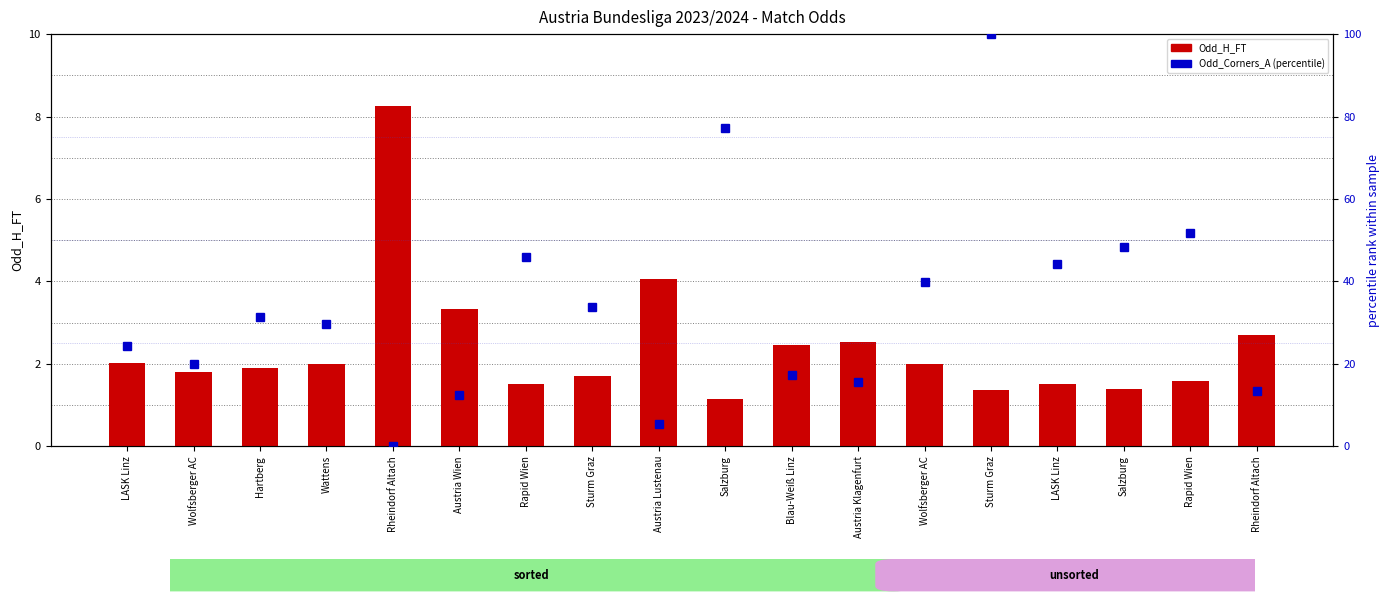

What is the value of the 4th bar from the left?

2.0